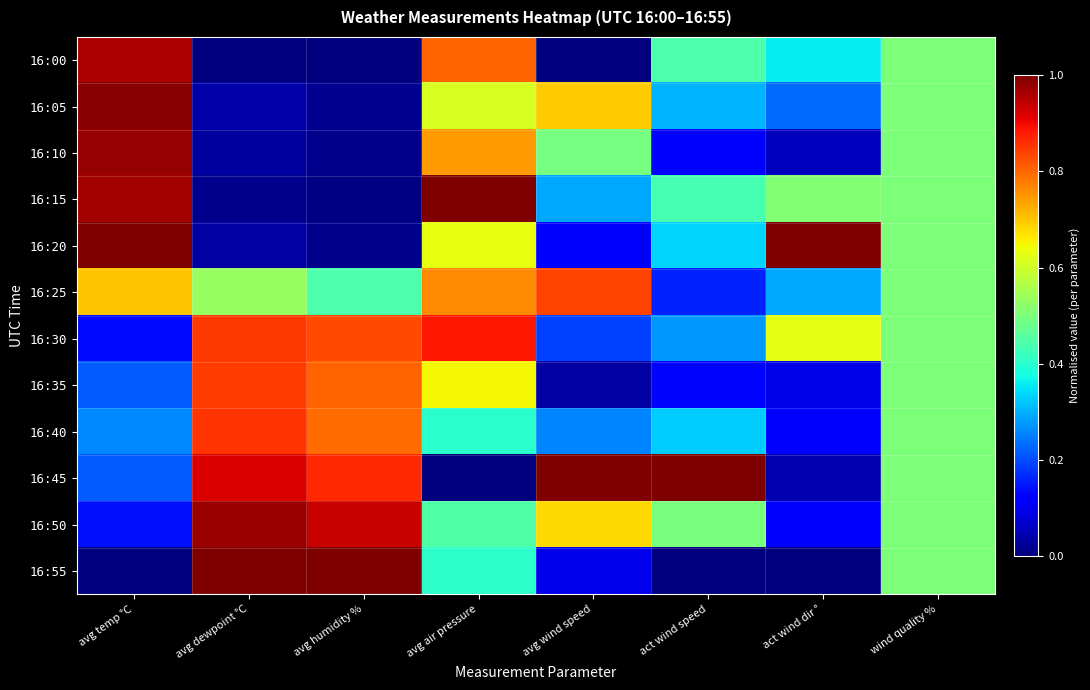

Which series changed the most between avg air pressure and wind quality %?

16:15